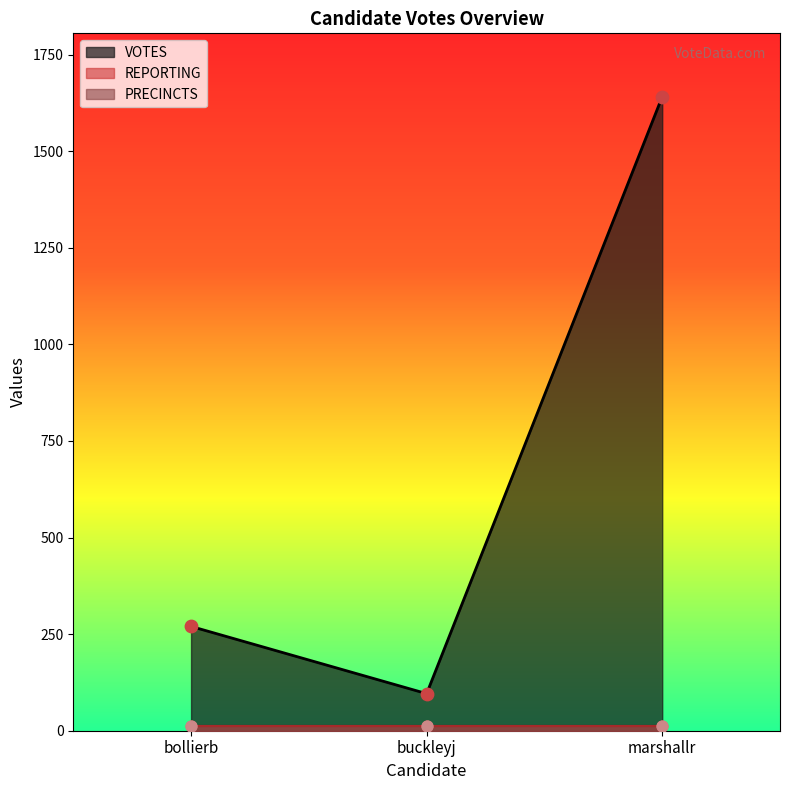

Which series reaches the minimum Y coordinate?

REPORTING